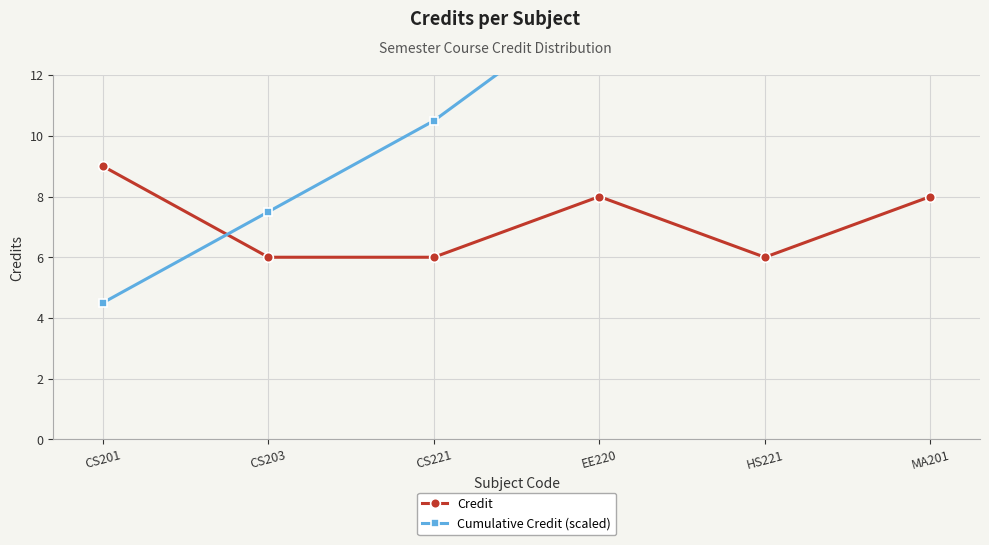

Is it true that Credit equals 8.0 at EE220?

True